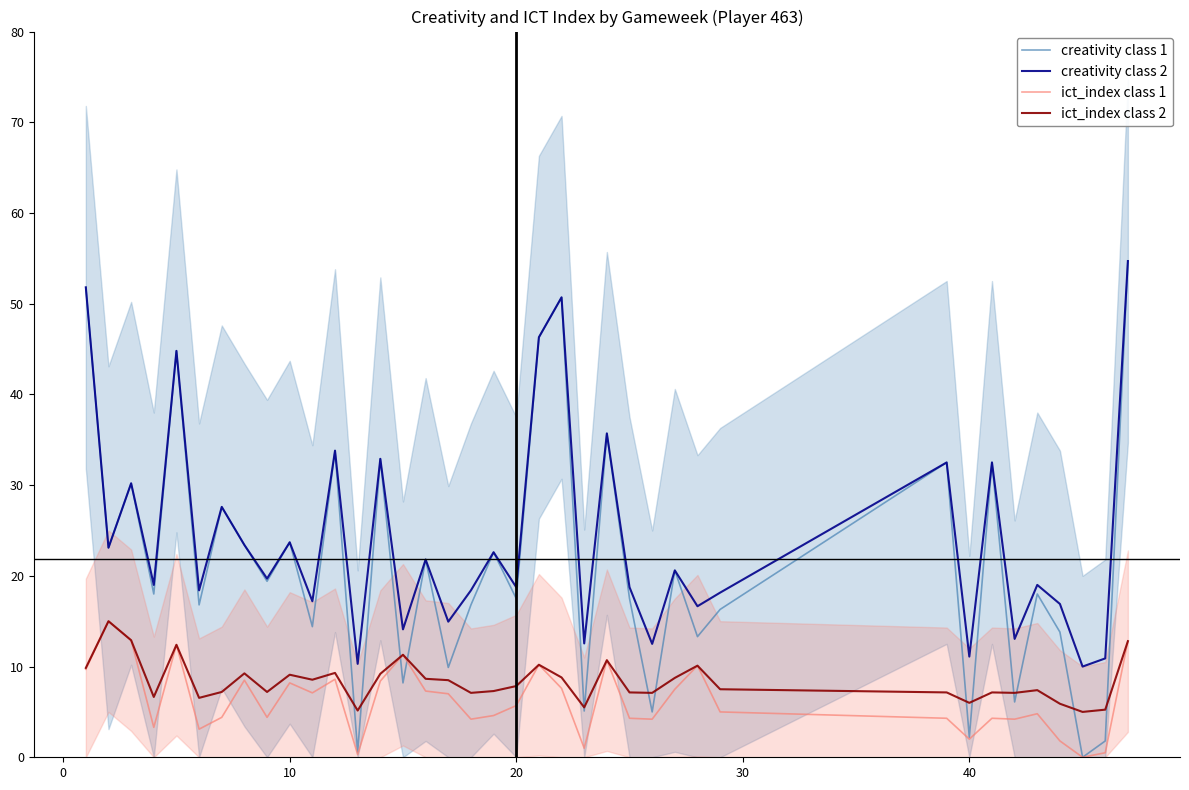

At how many categories does at least one series exceed 0?

38